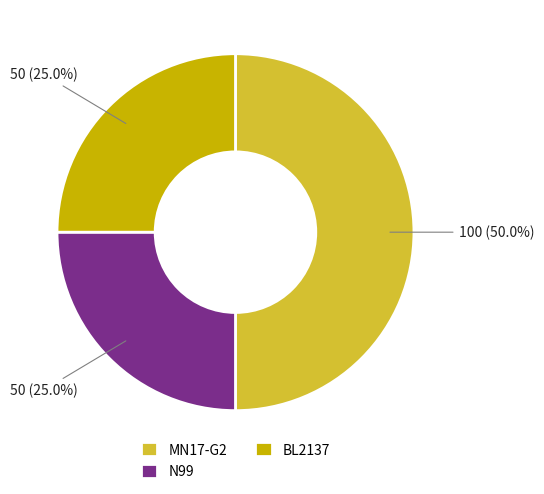

Is the sum of MN17-G2 and N99 greater than half?

Yes